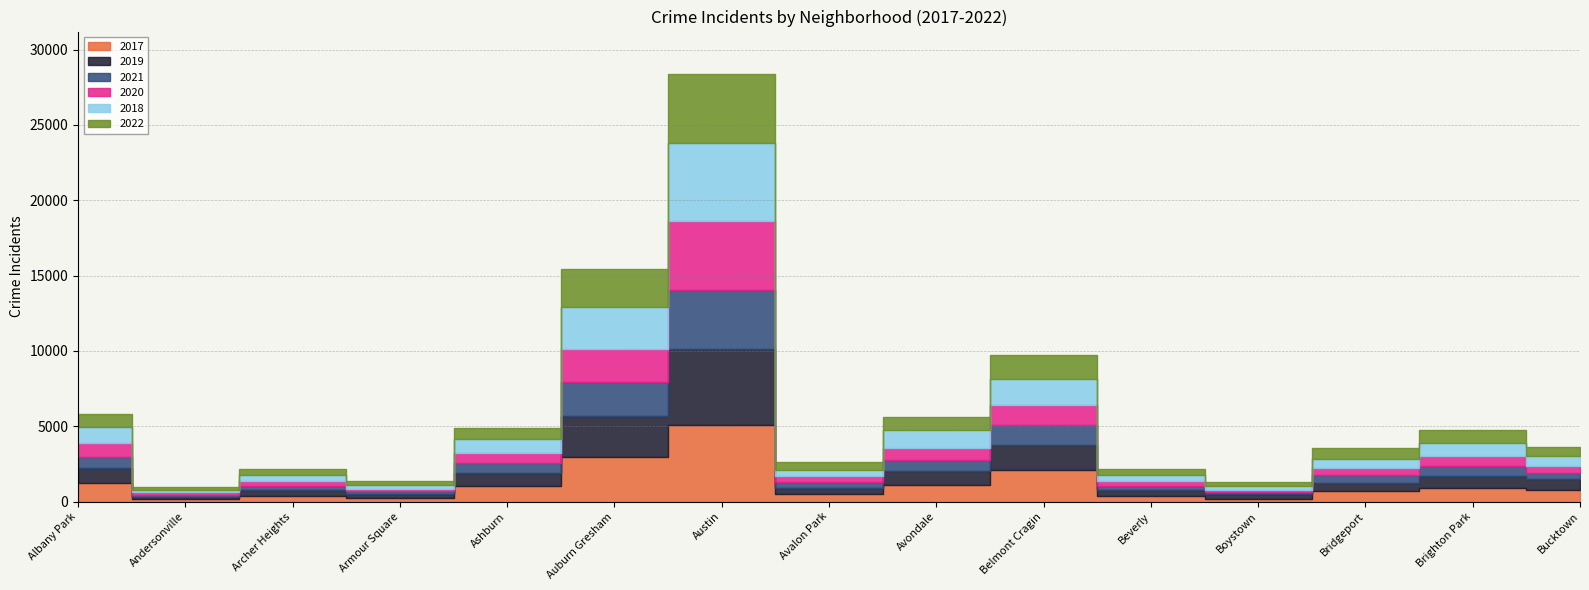

Where does the 2017 series first go above 795?

Albany Park